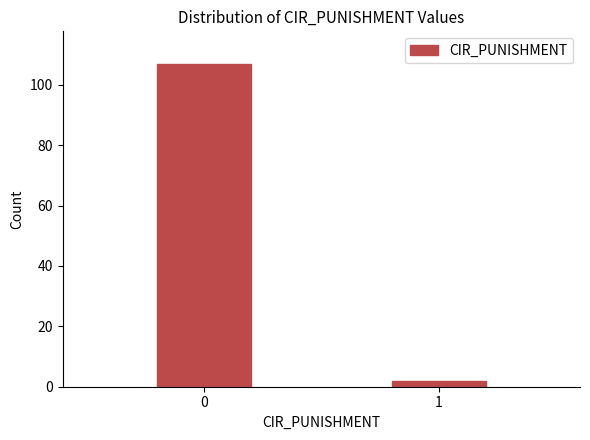

Reading left to right, transcribe all the data shown in this chart.

0=107	1=2